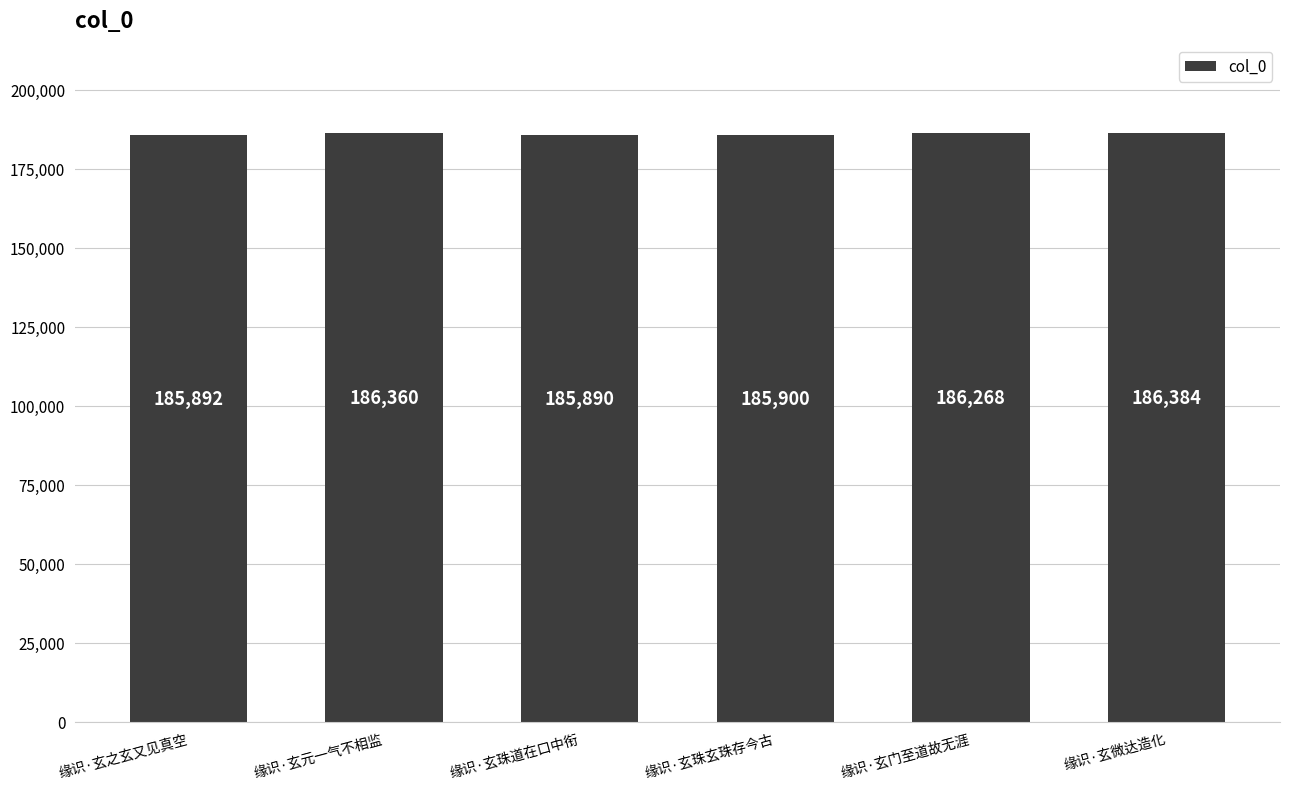

What position from the left is 缘识·玄珠道在口中衔?

3